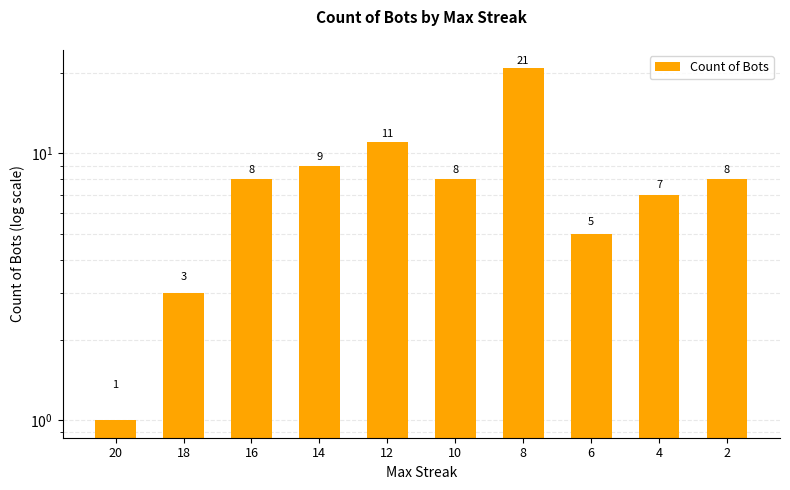

True or false: the data shows 12 at 8.

False